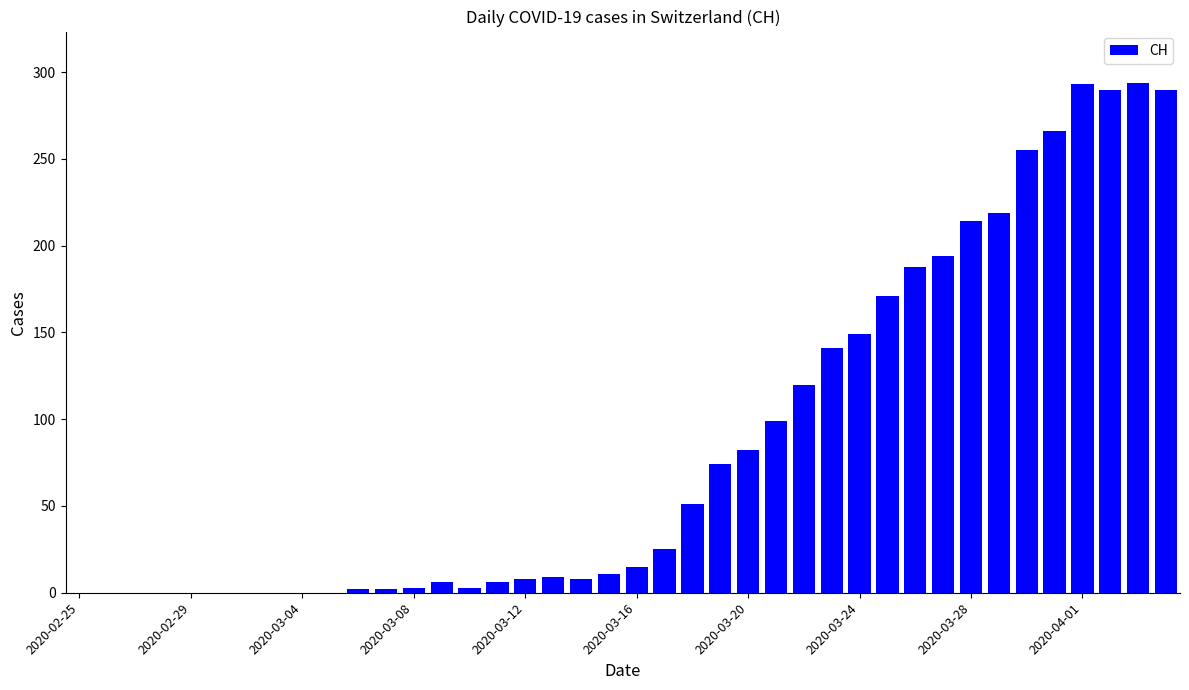

What is the sum of all values?

3488